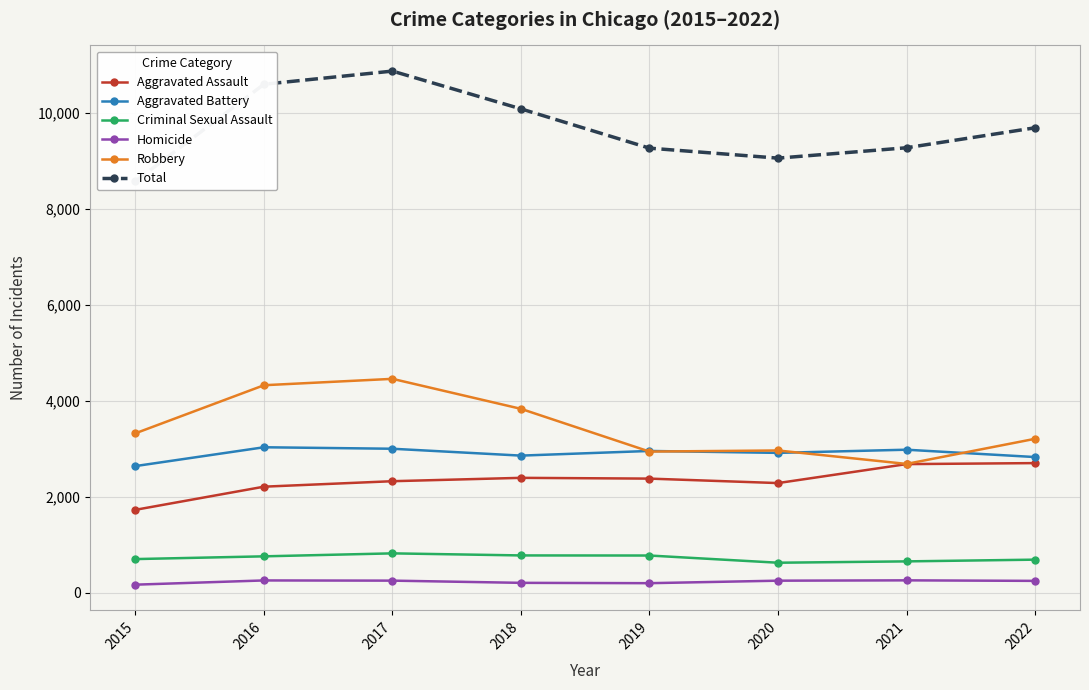

What is the difference between the highest and lowest values at 2015?

8403